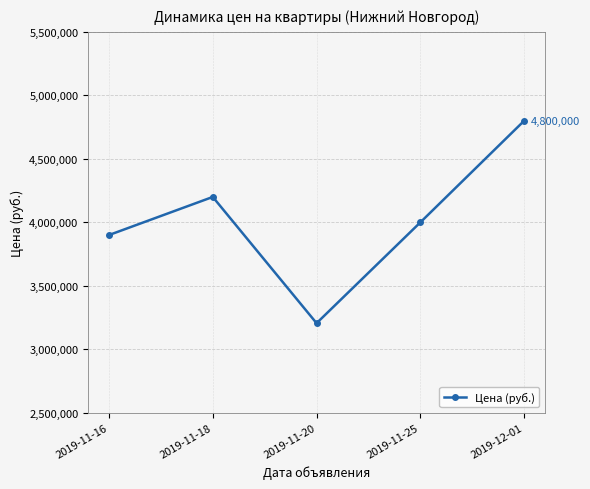

What is the ratio of the value at 2019-11-18 to the value at 2019-11-16?

1.1